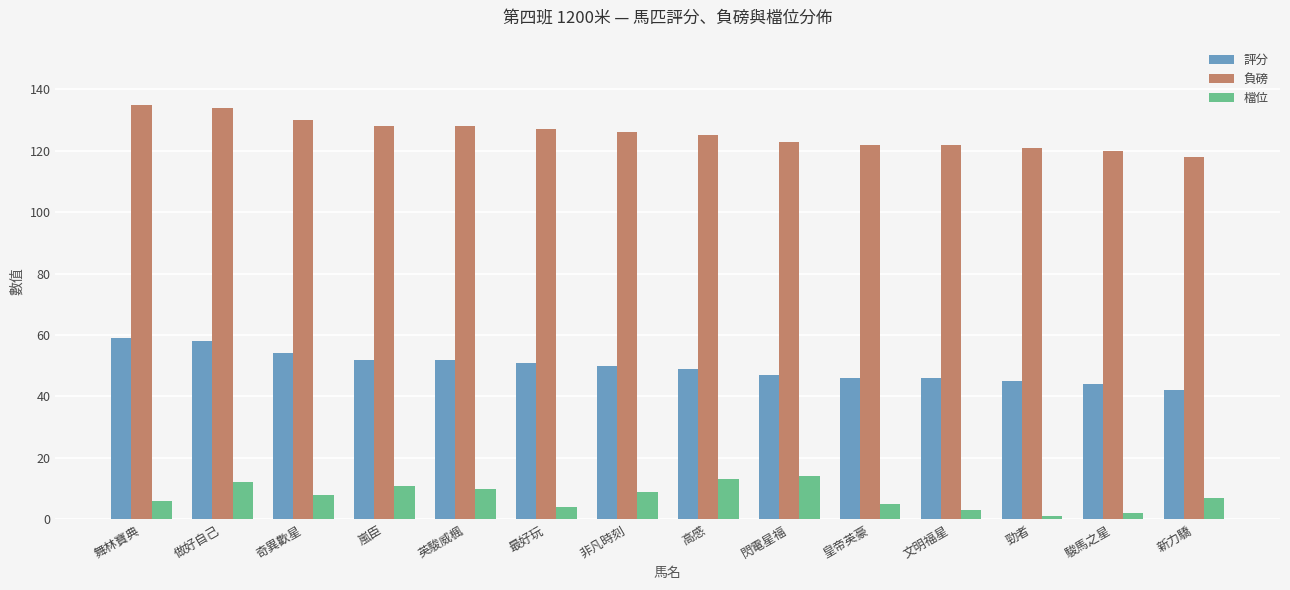

How many distinct data groups are displayed?

3